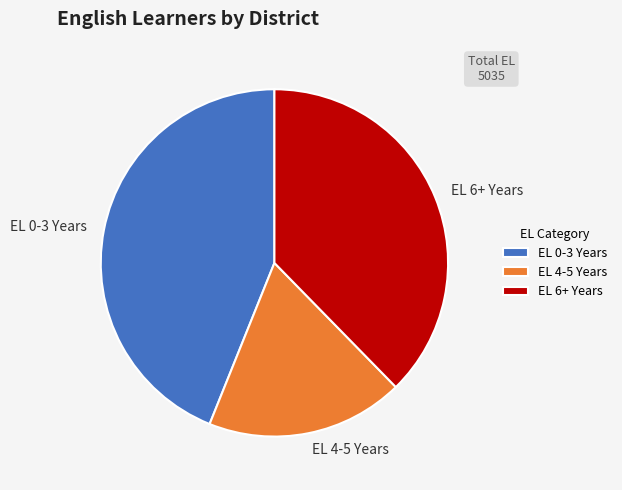

How many slices are in this pie chart?

3